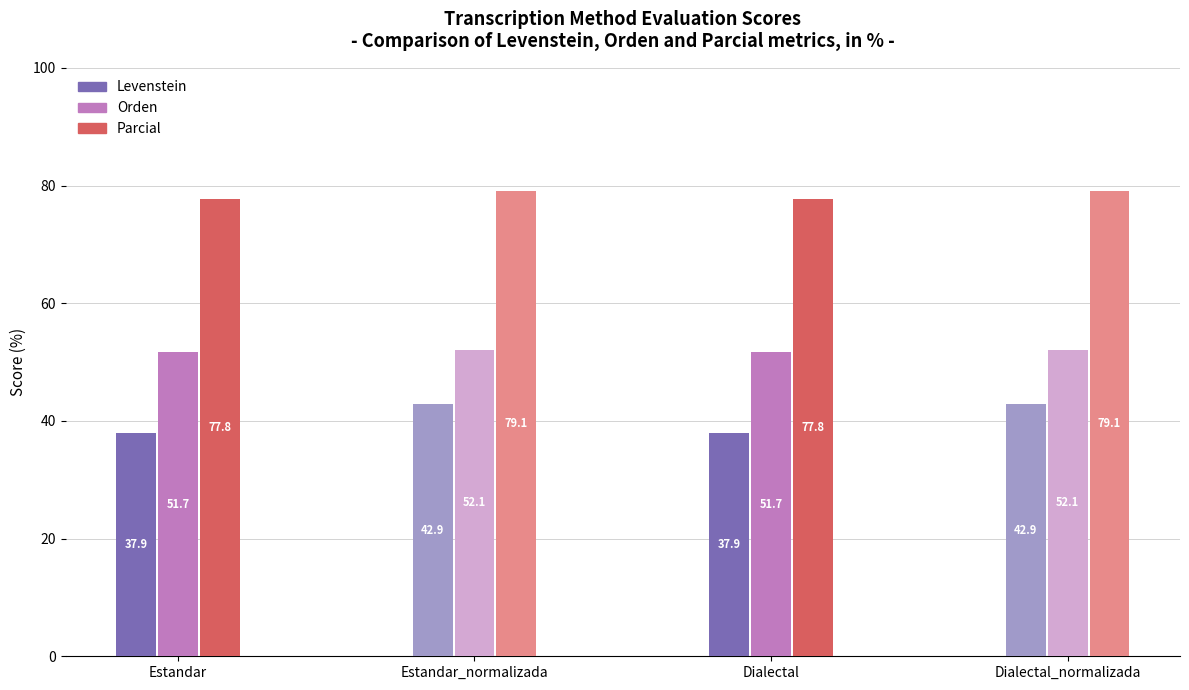

At Dialectal, list the series in order from largest to smallest.

Parcial, Orden, Levenstein